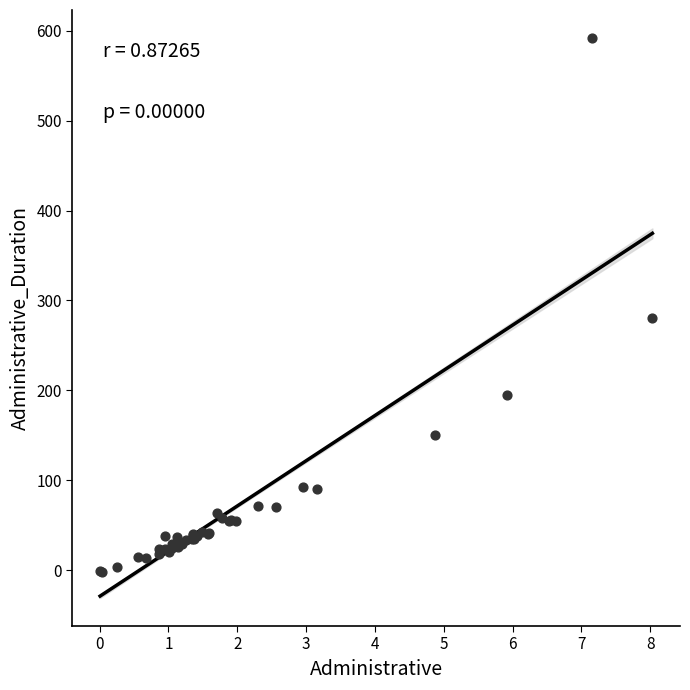

What Y value in the scatter plot is closest to 295?

280.8